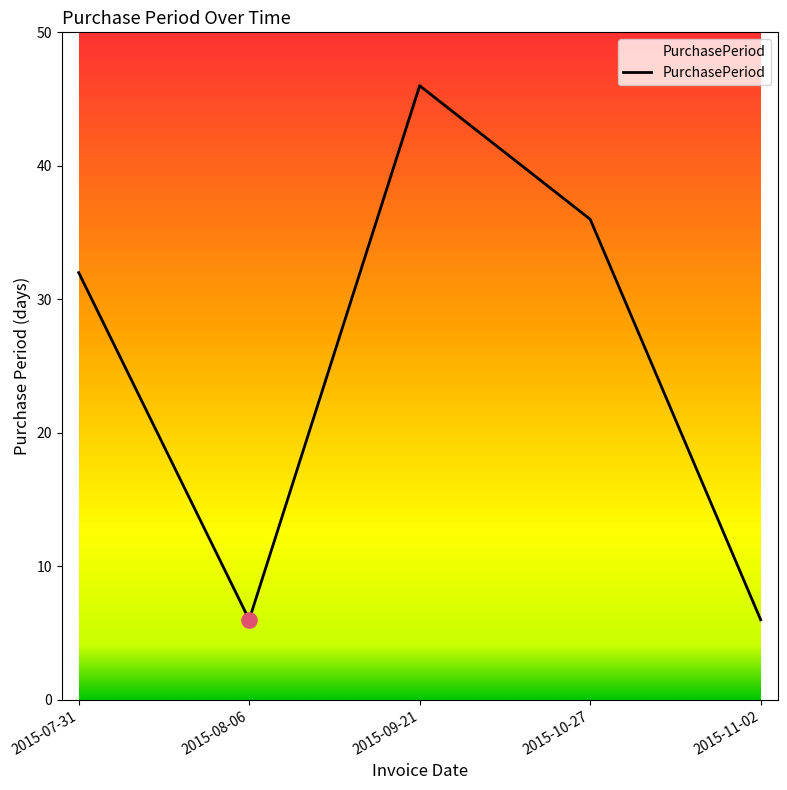

Approximately how many times larger is the value at 2015-08-06 compared to 2015-07-31?

0.2